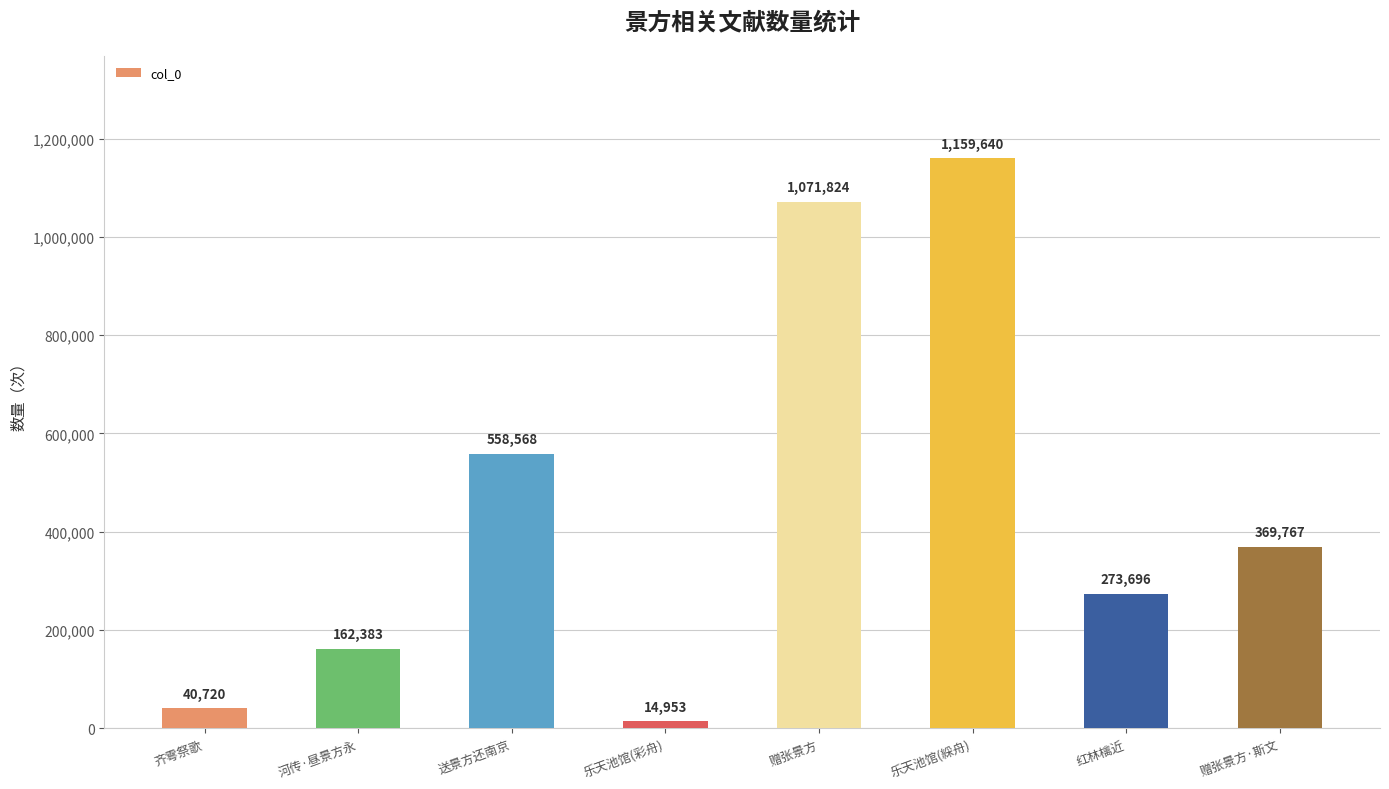

Does the chart contain any negative values?

No